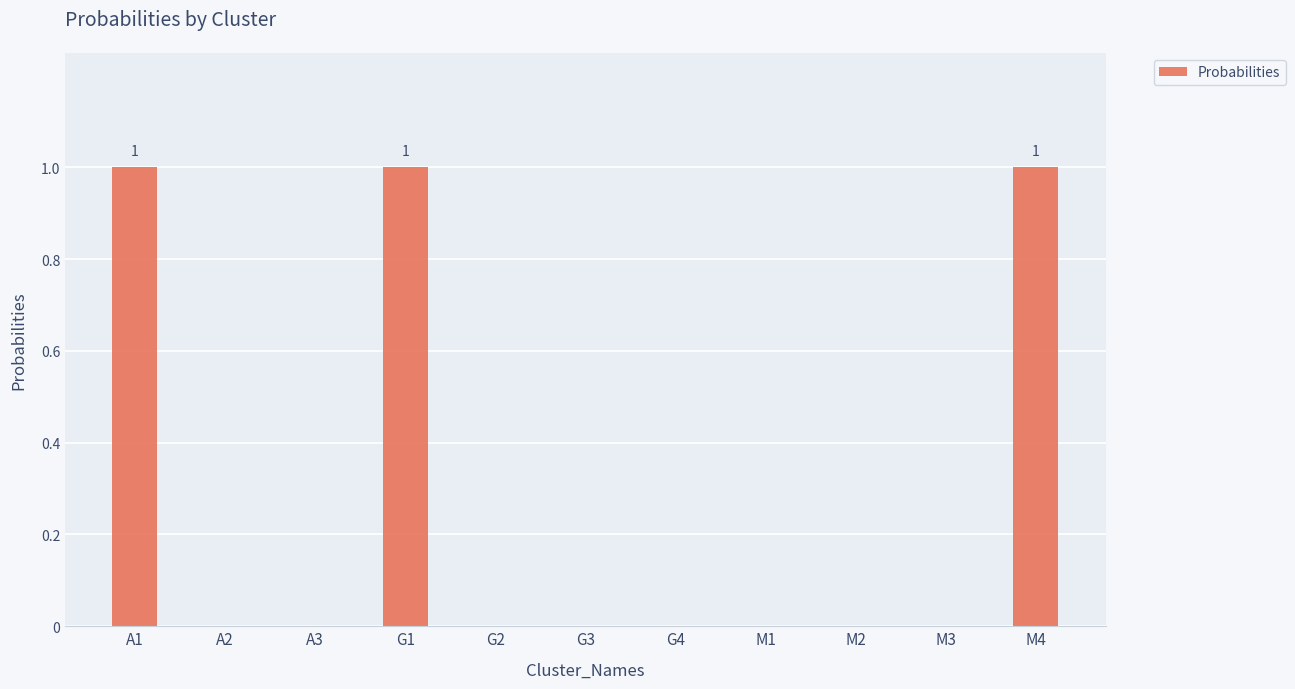

Is it true that the value at M4 is 1?

True